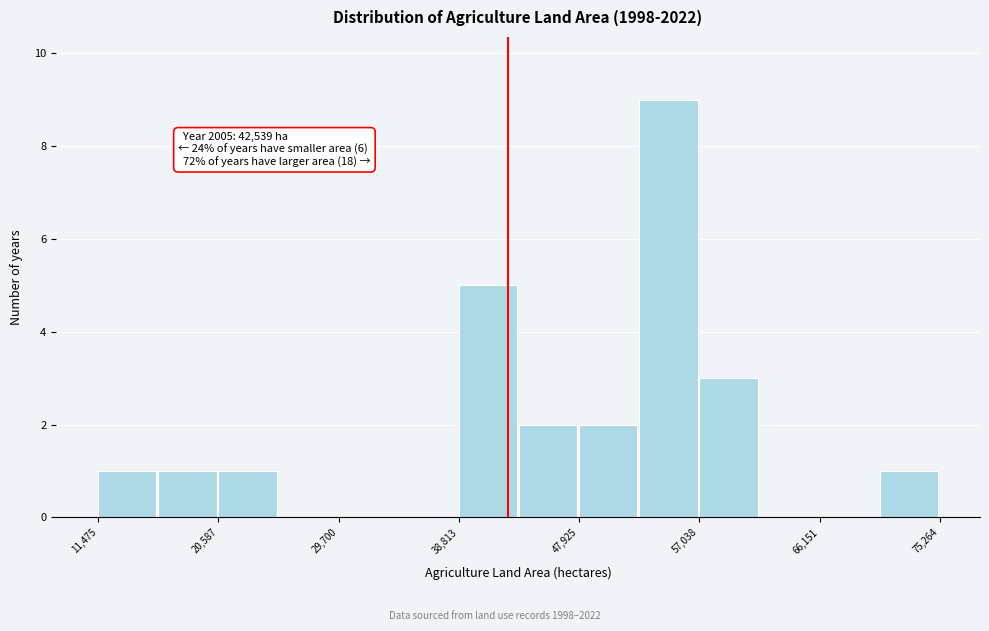

Over which range of the x-axis is the bar tallest?

52000 to 57000